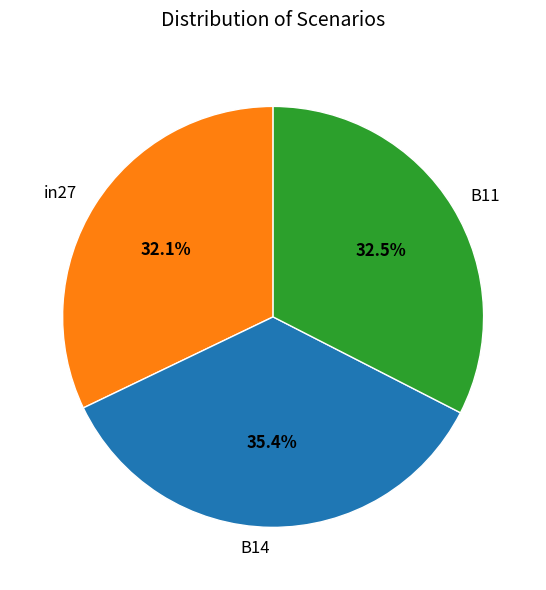

Does in27 represent more than half of the total?

No